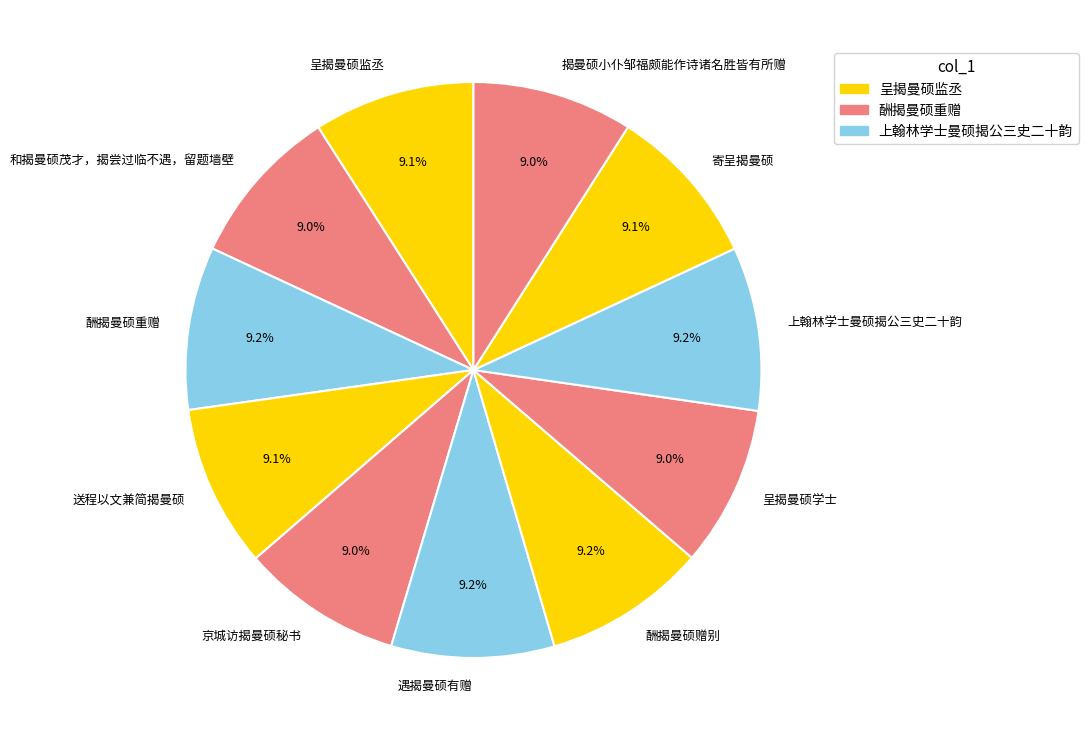

Is there a majority slice in this chart?

No